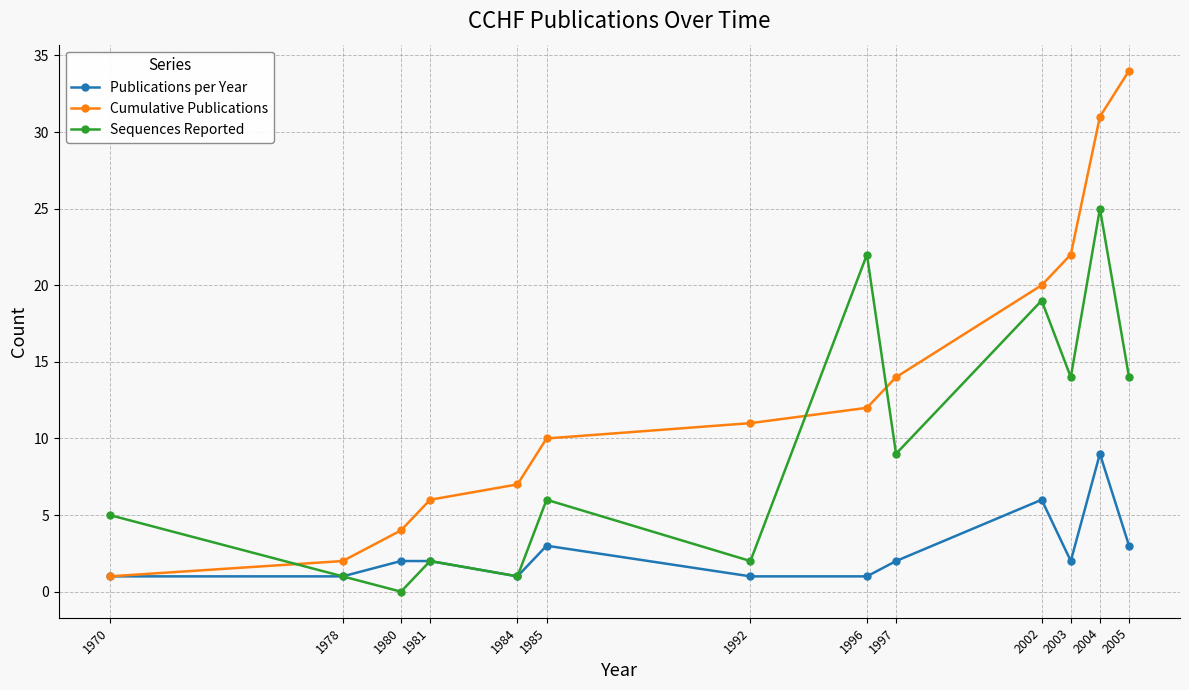

Between 1980 and 2003, which series saw the biggest shift?

Cumulative Publications